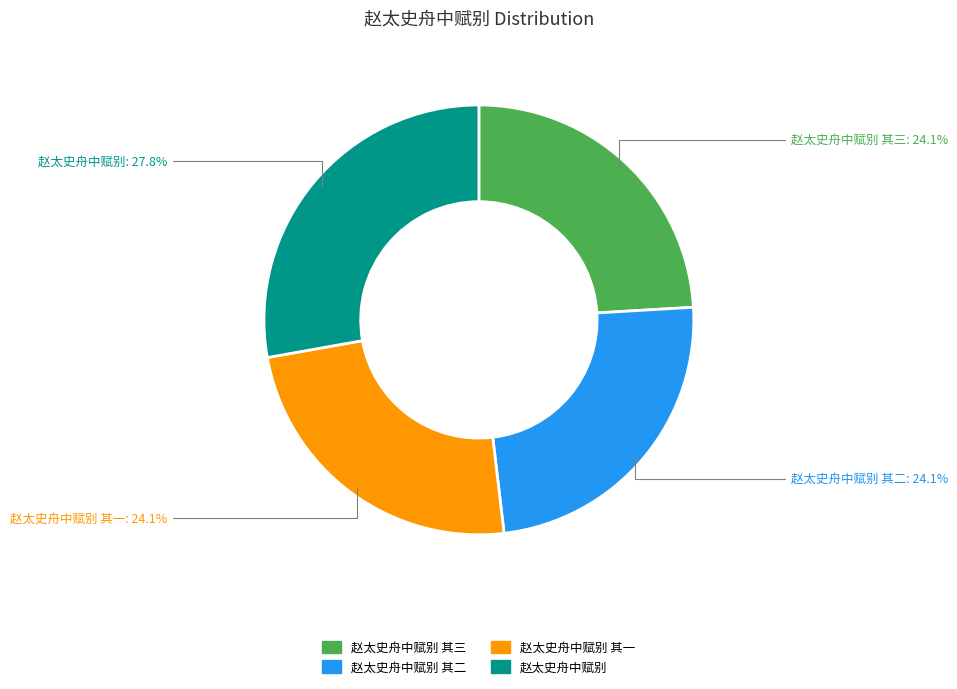

Is there any slice that represents more than half of the pie?

No